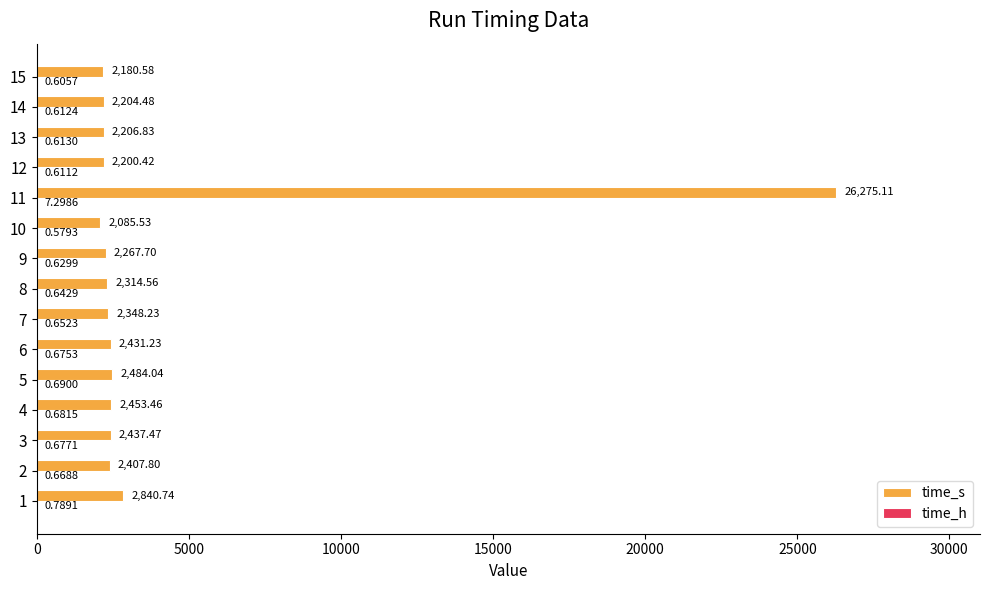

What is the sum of all time_s values?

59138.2